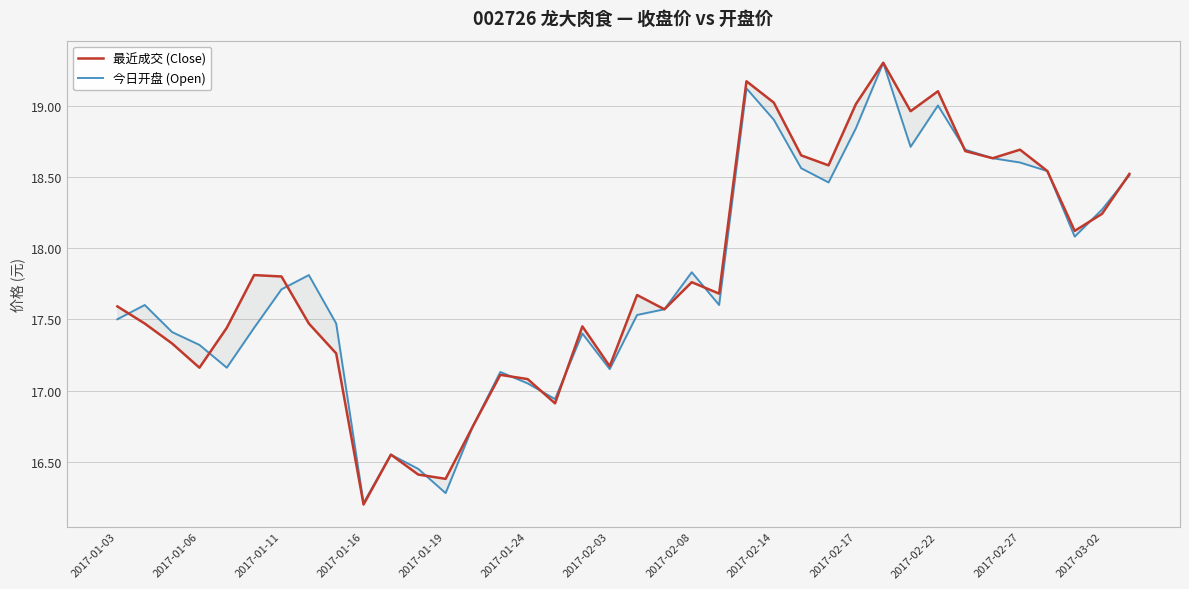

What are all the series names shown in the legend?

最近成交 (Close), 今日开盘 (Open)